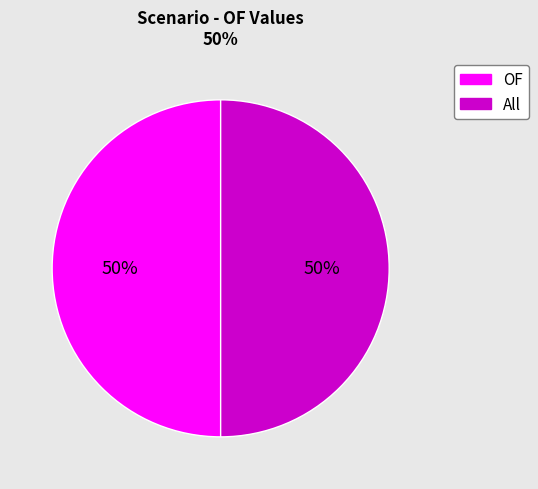

To the nearest percent, what is the average slice percentage?

50%